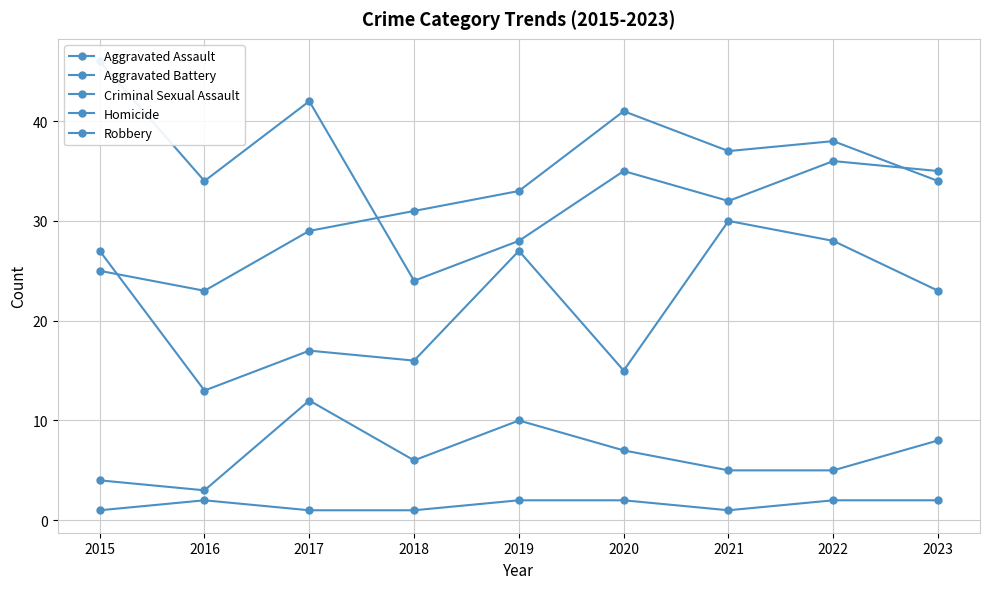

What is the minimum value for Robbery?

24